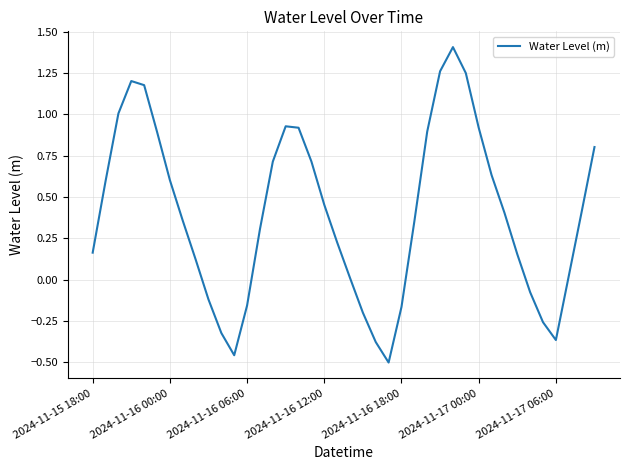

What is the greatest value displayed?

1.4